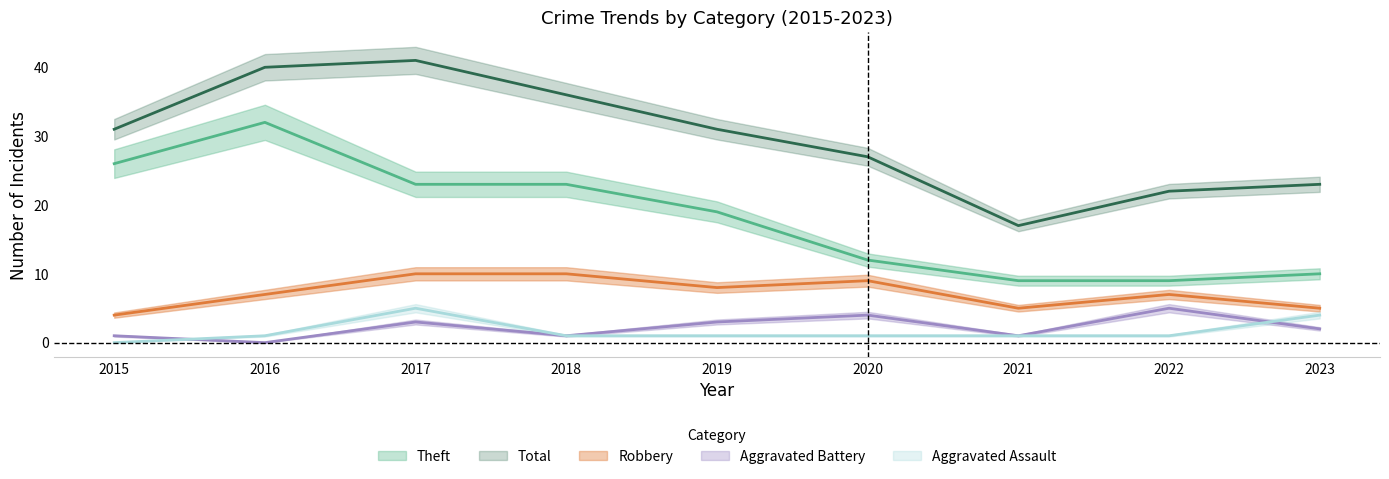

What are all the series names shown in the legend?

Theft, Robbery, Aggravated Battery, Aggravated Assault, Total